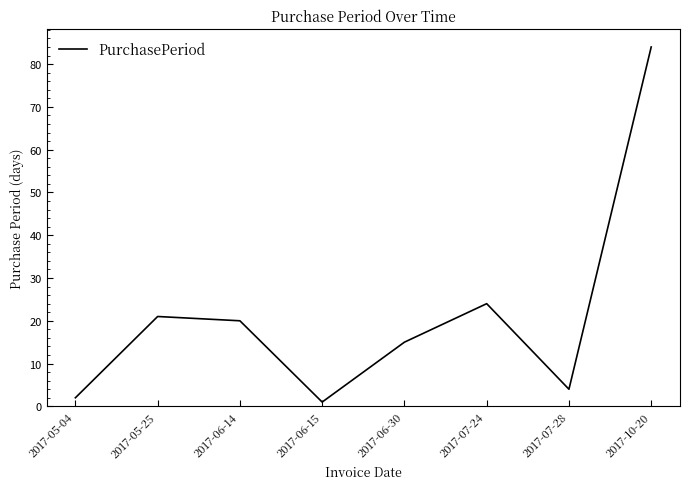

The value at 2017-06-15 is 1. True or false?

True